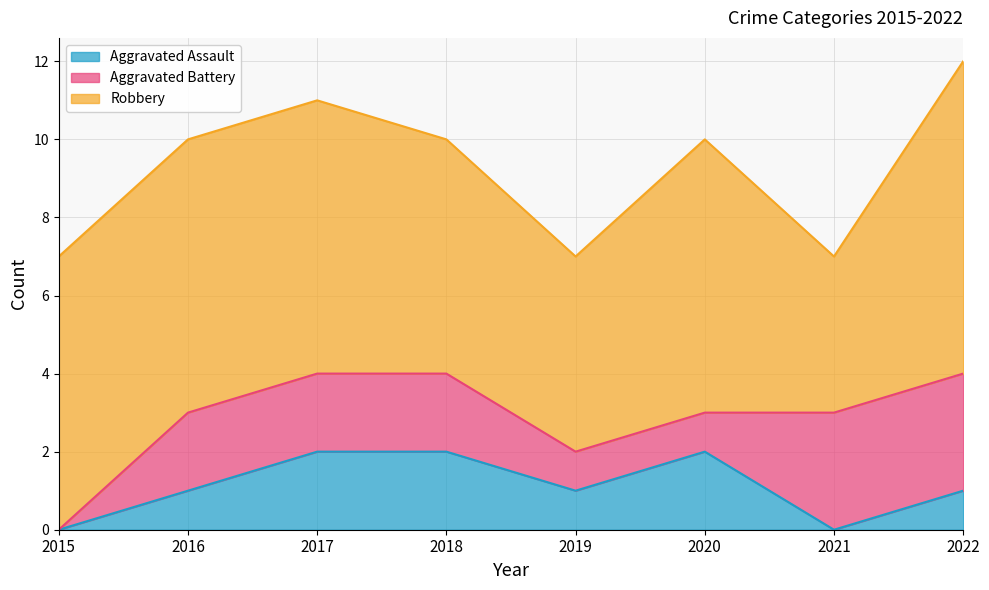

Between 2021 and 2016, which is larger?

2016